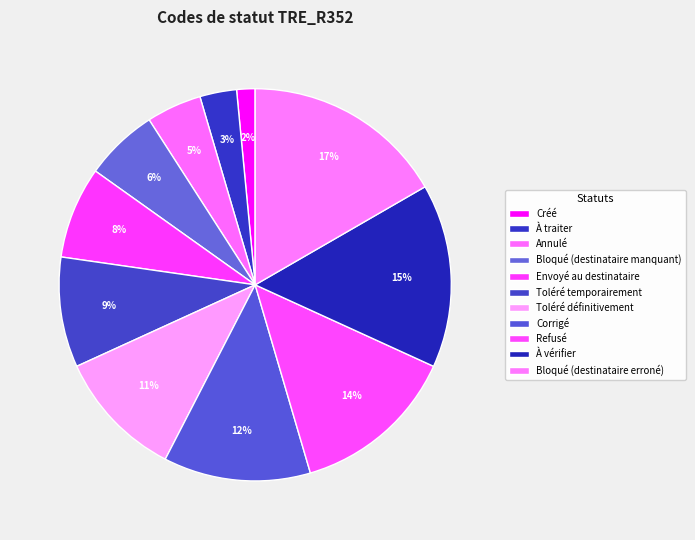

How many segments does this pie chart have?

11